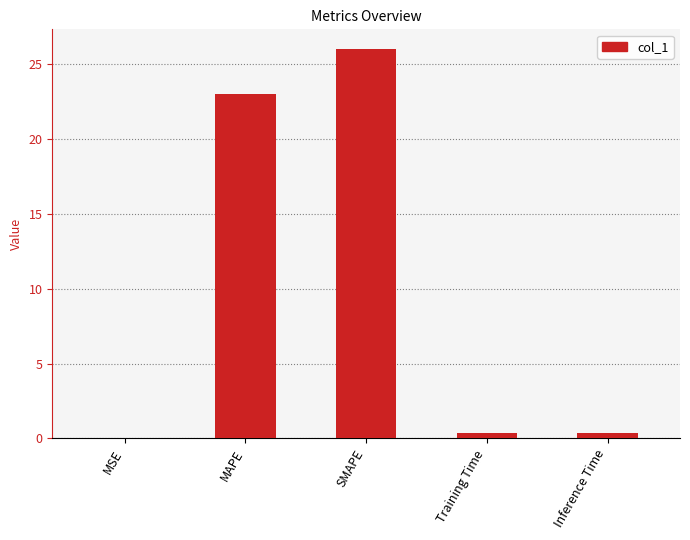

True or false: the data shows 23.0 at MAPE.

True